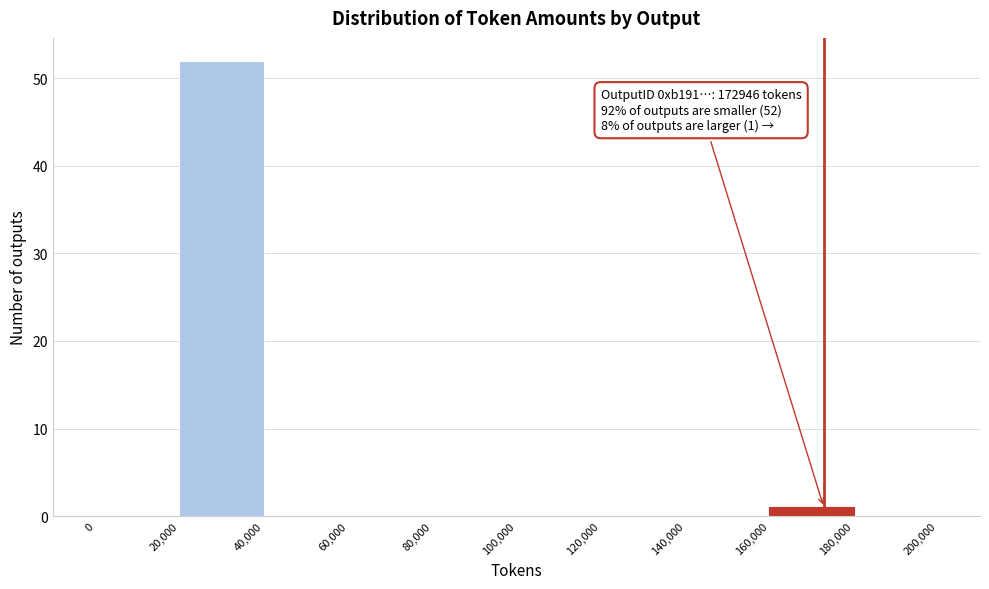

Which range on the x-axis has the tallest bar?

20,000 to 40,000